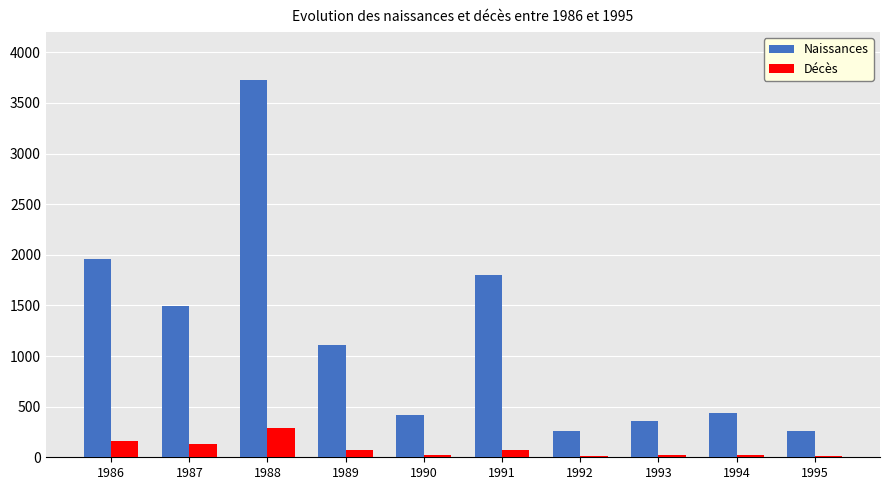

How many bars are there in each group?

2